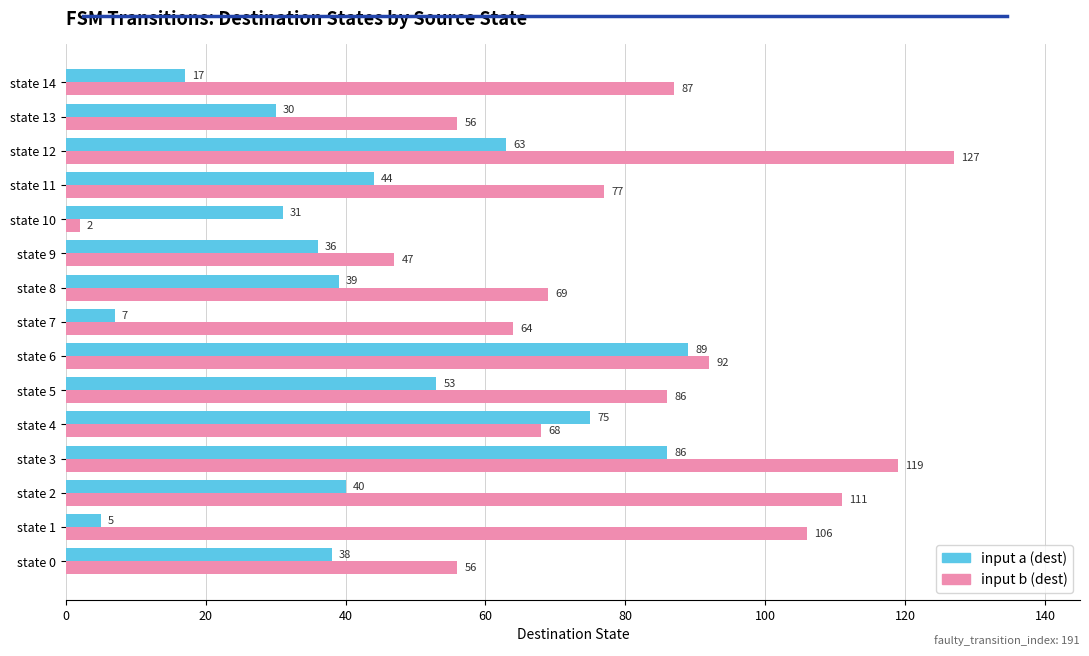

What is the difference between the highest and lowest values at state 10?

29